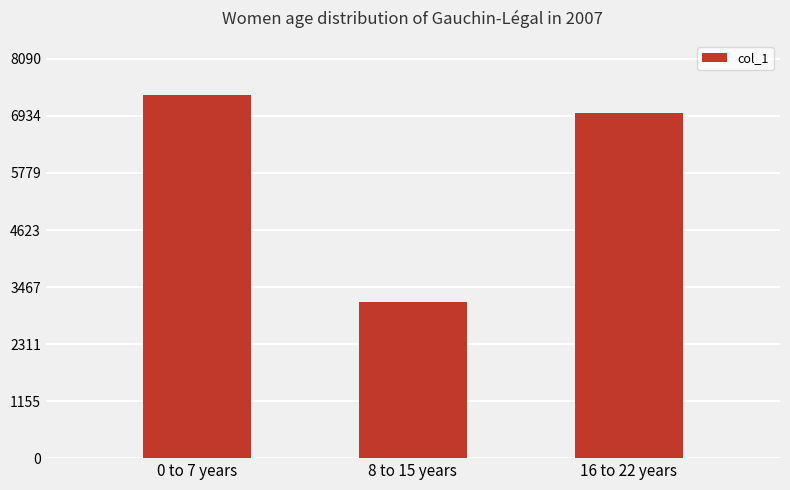

How many series are shown in this chart?

1